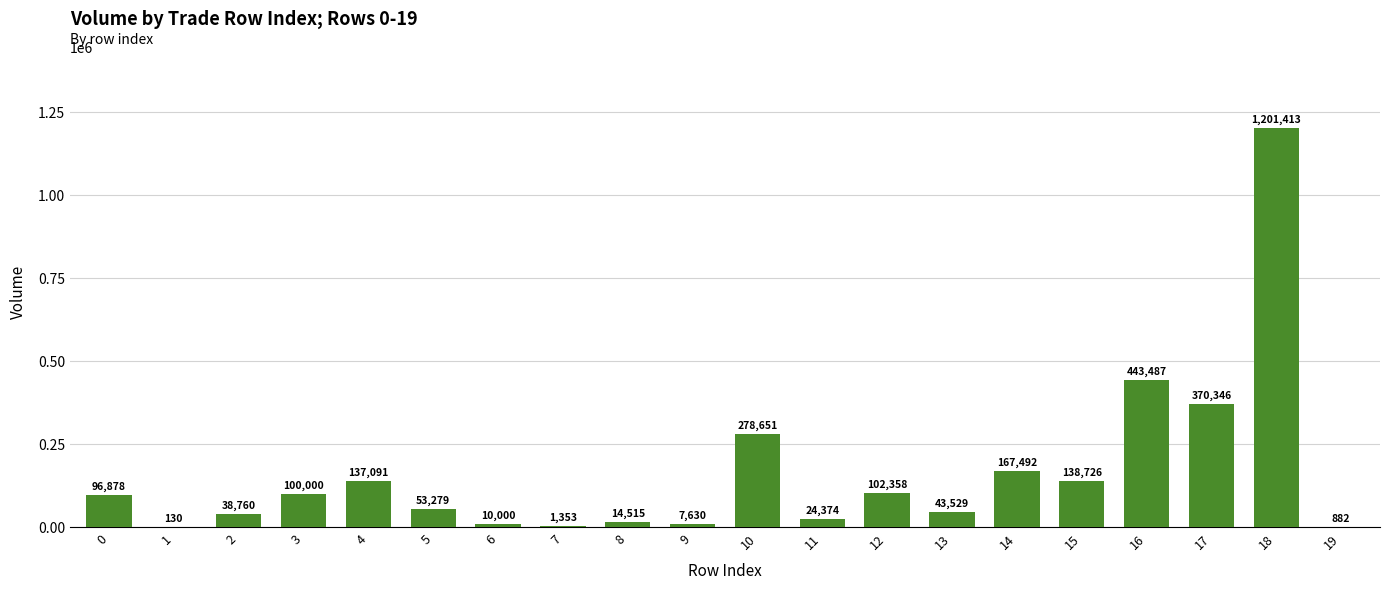

The value at 16 is 443486.6. True or false?

True